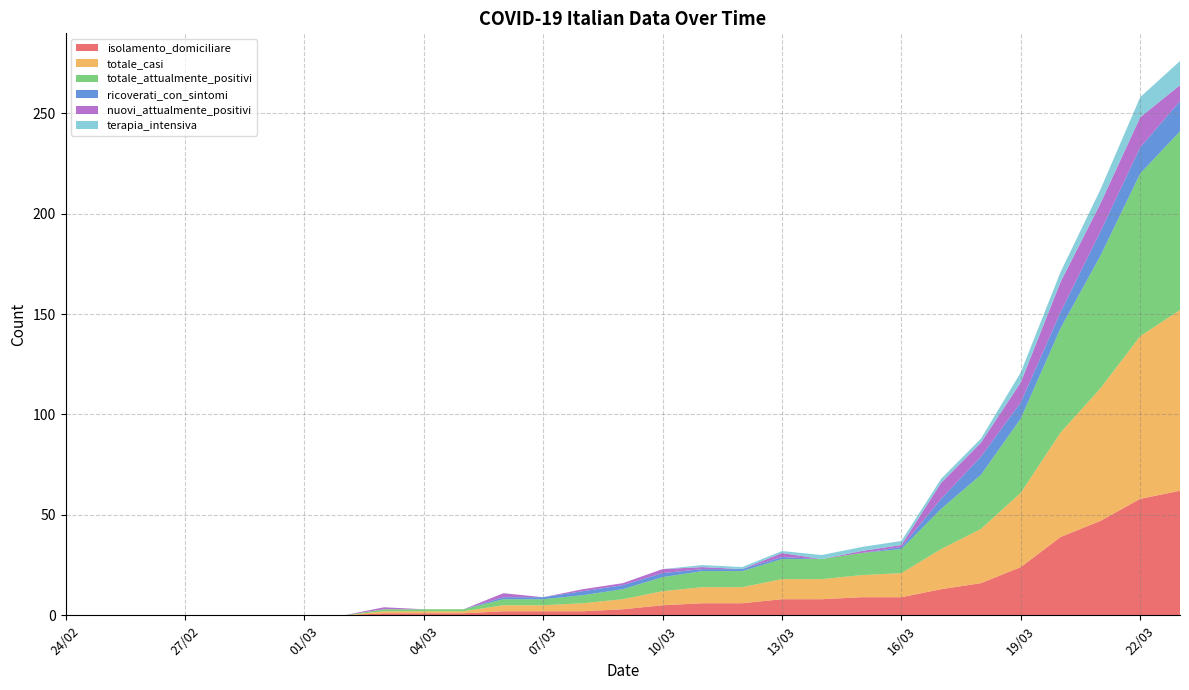

Reading left to right, extract all data points from this chart.

isolamento_domiciliare: 24/02=0	25/02=0	26/02=0	27/02=0	28/02=0	29/02=0	01/03=0	02/03=0	03/03=1	04/03=1	05/03=1	06/03=2	07/03=2	08/03=2	09/03=3	10/03=5	11/03=6	12/03=6	13/03=8	14/03=8	15/03=9	16/03=9	17/03=13	18/03=16	19/03=24	20/03=39	21/03=47	22/03=58	23/03=62
totale_casi: 24/02=0	25/02=0	26/02=0	27/02=0	28/02=0	29/02=0	01/03=0	02/03=0	03/03=1	04/03=1	05/03=1	06/03=3	07/03=3	08/03=4	09/03=5	10/03=7	11/03=8	12/03=8	13/03=10	14/03=10	15/03=11	16/03=12	17/03=20	18/03=27	19/03=37	20/03=52	21/03=66	22/03=81	23/03=90
totale_attualmente_positivi: 24/02=0	25/02=0	26/02=0	27/02=0	28/02=0	29/02=0	01/03=0	02/03=0	03/03=1	04/03=1	05/03=1	06/03=3	07/03=3	08/03=4	09/03=5	10/03=7	11/03=8	12/03=8	13/03=10	14/03=10	15/03=11	16/03=12	17/03=20	18/03=27	19/03=37	20/03=52	21/03=66	22/03=81	23/03=89
ricoverati_con_sintomi: 24/02=0	25/02=0	26/02=0	27/02=0	28/02=0	29/02=0	01/03=0	02/03=0	03/03=0	04/03=0	05/03=0	06/03=1	07/03=1	08/03=2	09/03=2	10/03=2	11/03=1	12/03=1	13/03=1	14/03=0	15/03=0	16/03=1	17/03=5	18/03=9	19/03=8	20/03=8	21/03=12	22/03=13	23/03=15
nuovi_attualmente_positivi: 24/02=0	25/02=0	26/02=0	27/02=0	28/02=0	29/02=0	01/03=0	02/03=0	03/03=1	04/03=0	05/03=0	06/03=2	07/03=0	08/03=1	09/03=1	10/03=2	11/03=1	12/03=0	13/03=2	14/03=0	15/03=1	16/03=1	17/03=8	18/03=7	19/03=10	20/03=15	21/03=14	22/03=15	23/03=8
terapia_intensiva: 24/02=0	25/02=0	26/02=0	27/02=0	28/02=0	29/02=0	01/03=0	02/03=0	03/03=0	04/03=0	05/03=0	06/03=0	07/03=0	08/03=0	09/03=0	10/03=0	11/03=1	12/03=1	13/03=1	14/03=2	15/03=2	16/03=2	17/03=2	18/03=2	19/03=5	20/03=5	21/03=7	22/03=10	23/03=12